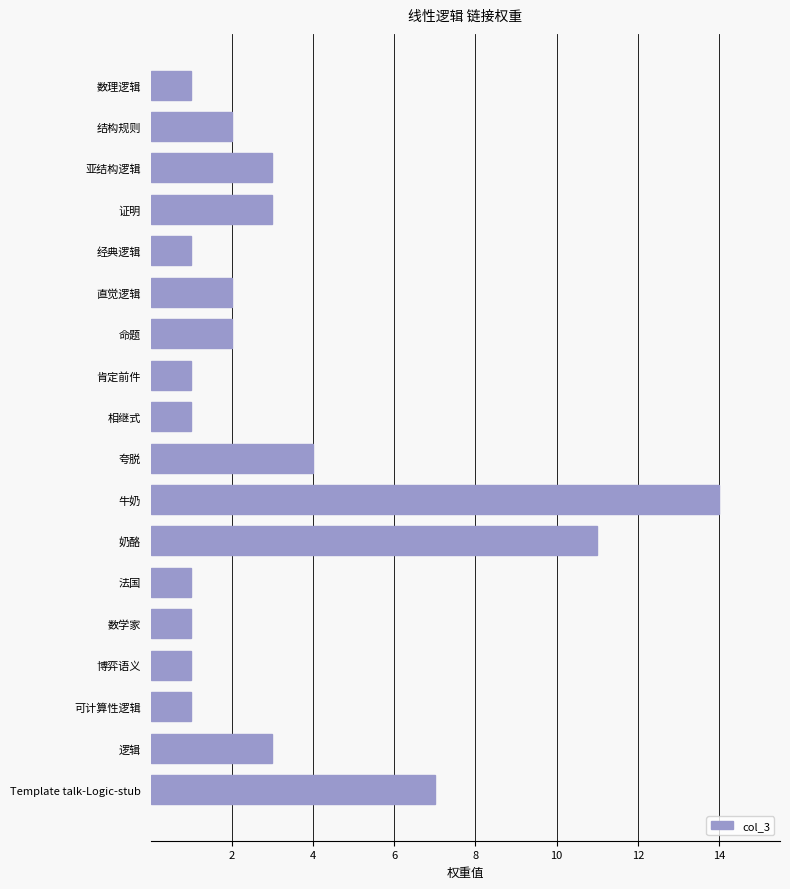

The value at 夸脱 is 6. True or false?

False